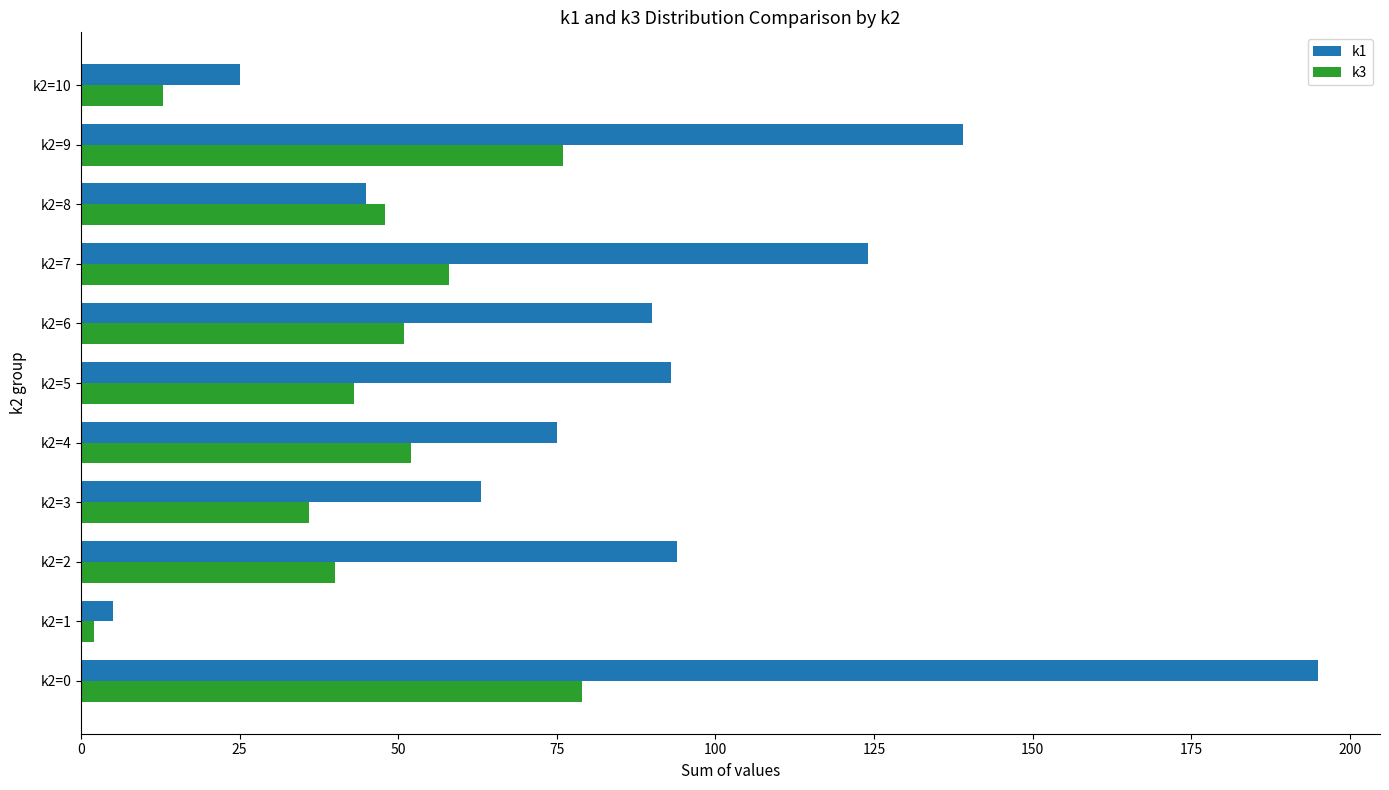

What is the difference between the maximum and minimum values in the k3 series?

77